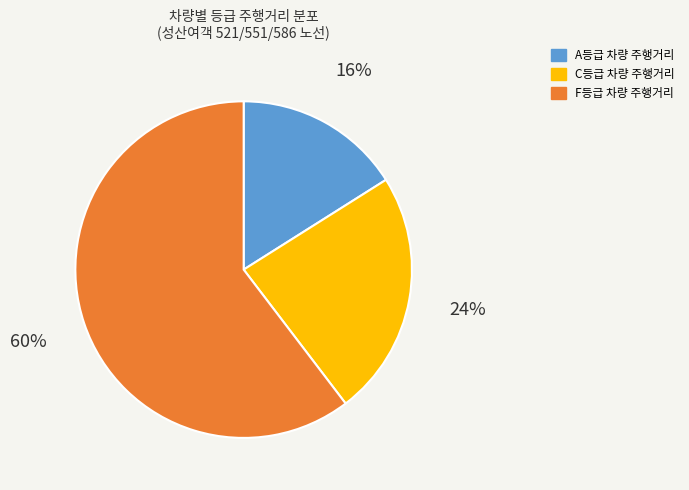

Is there a majority slice in this chart?

Yes